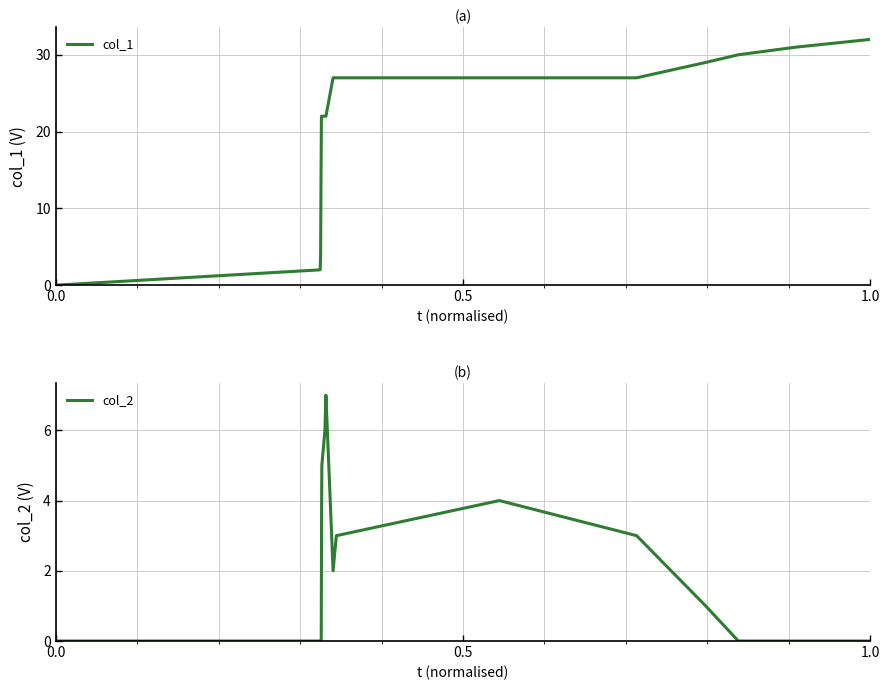

How many interior local valleys does the col_2 series have?

1